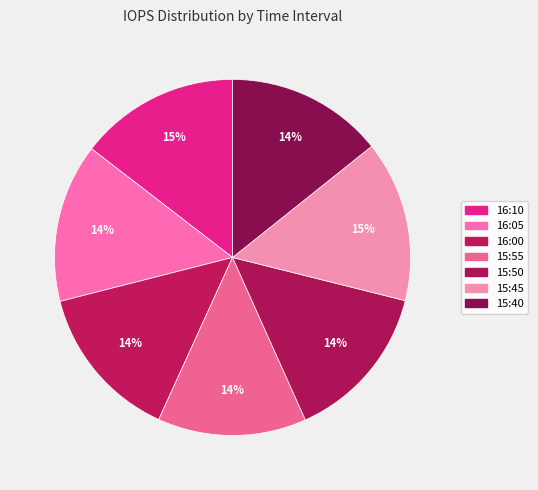

To the nearest percent, what is the average slice percentage?

14%